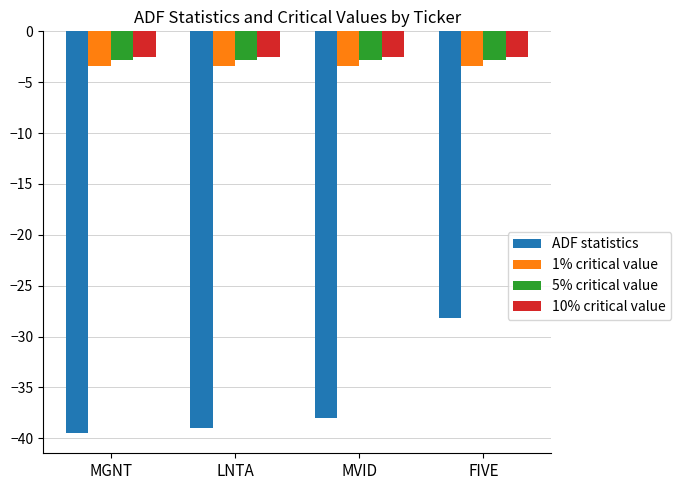

Are the bars horizontal?

No